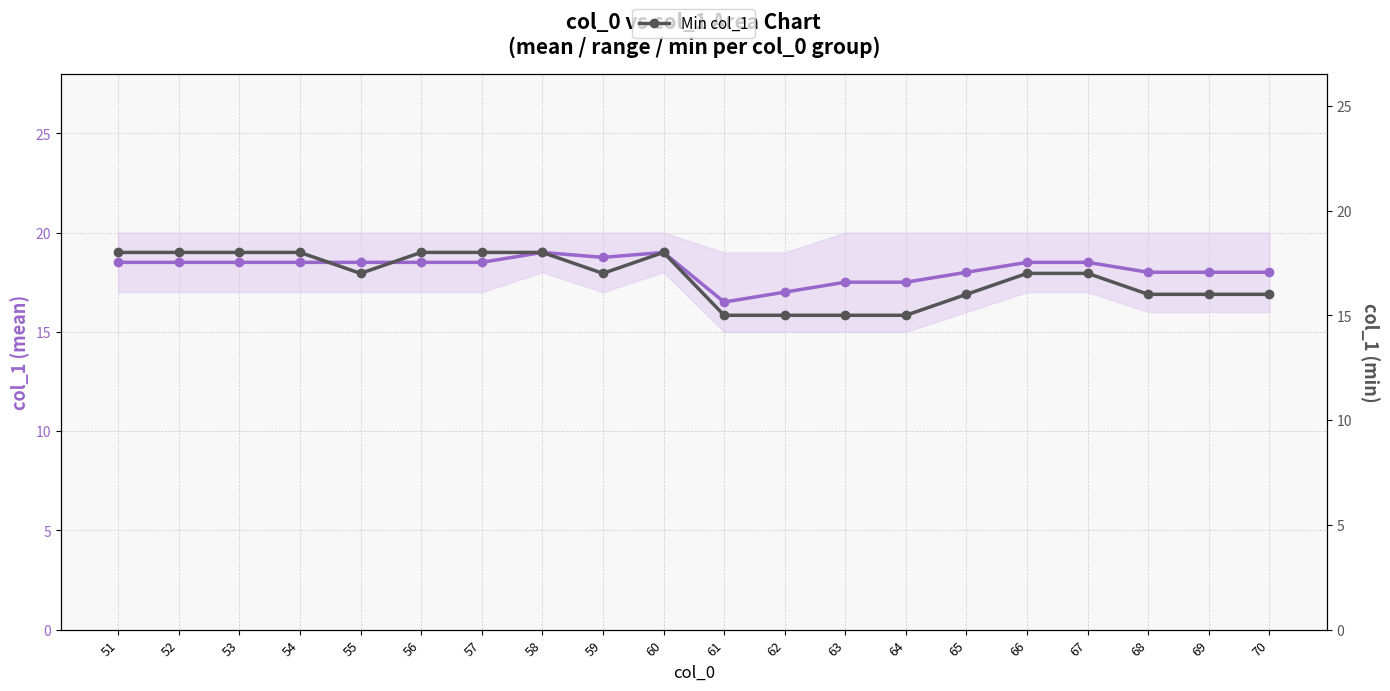

True or false: Min col_1 has a value of 15.0 at 62.

True